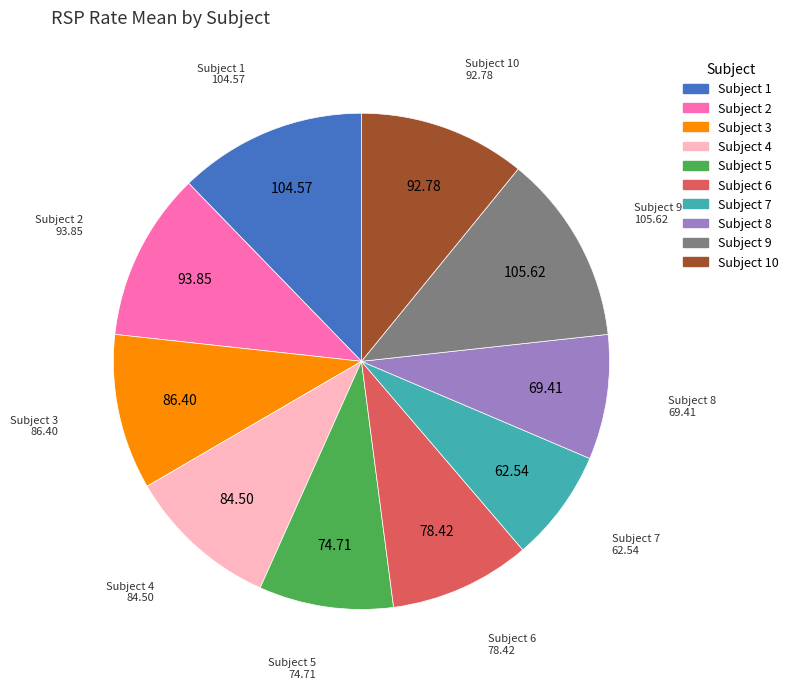

Is there a majority slice in this chart?

No